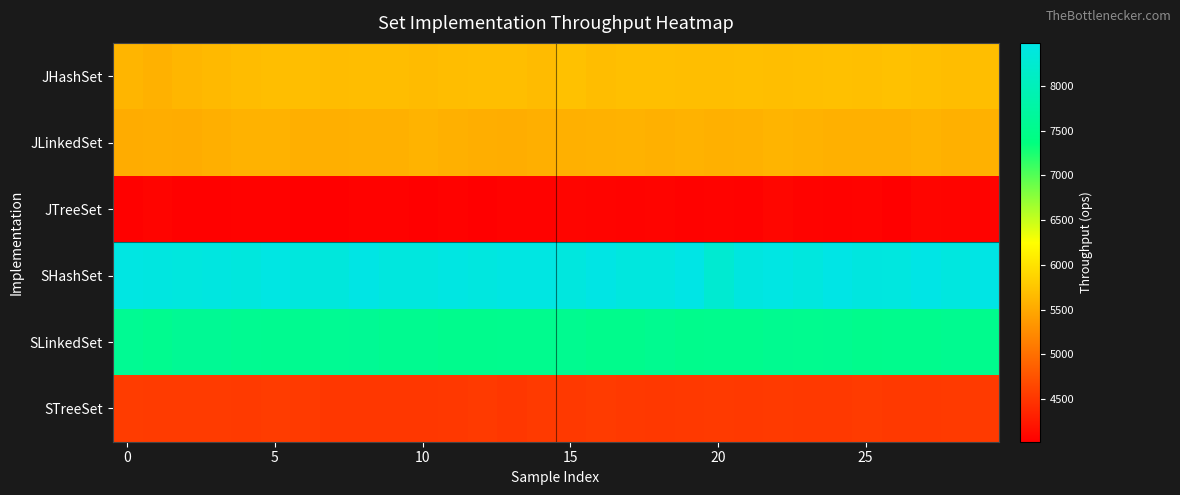

At how many categories does at least one series exceed 8419?

14